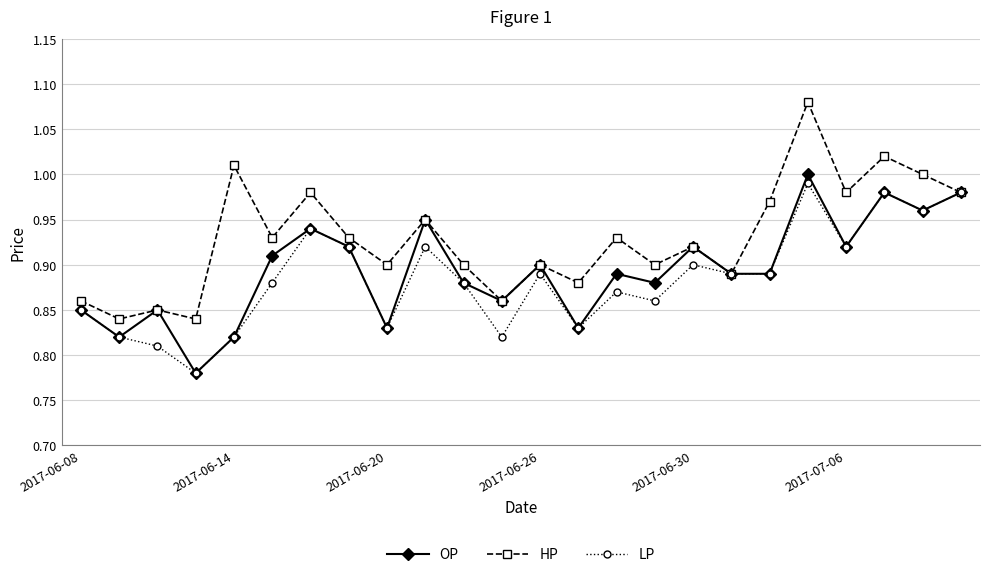

Which series has the largest range (max minus min)?

HP